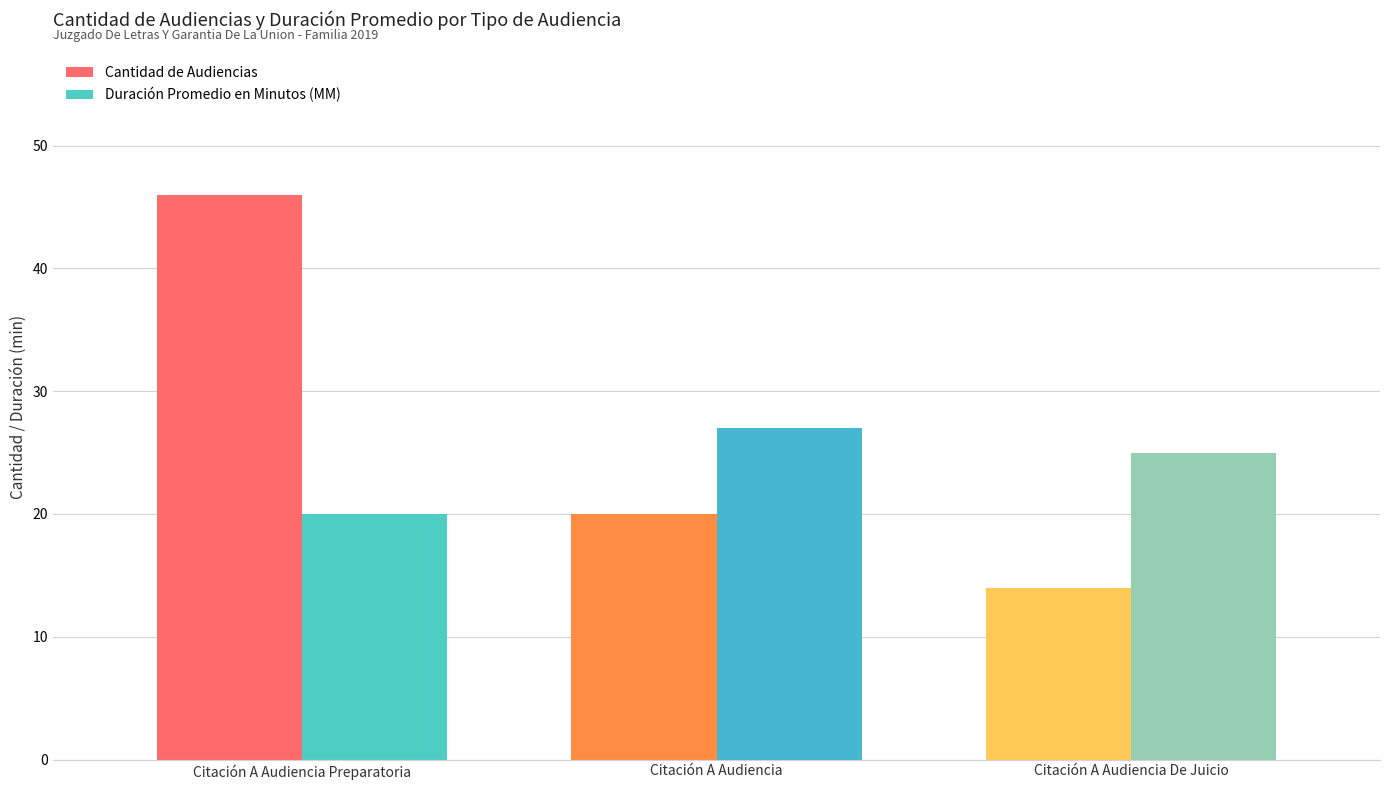

How many bars are there in each group?

2